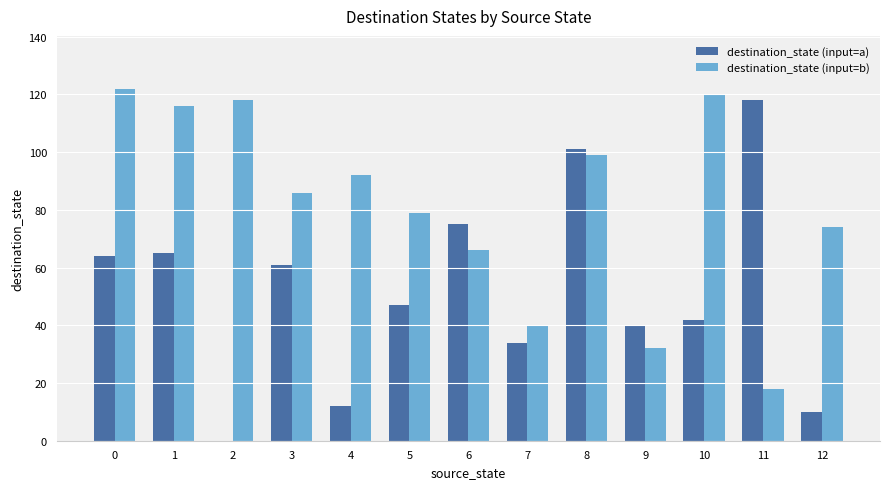

True or false: destination_state (input=a) has a value of 85 at 0.

False